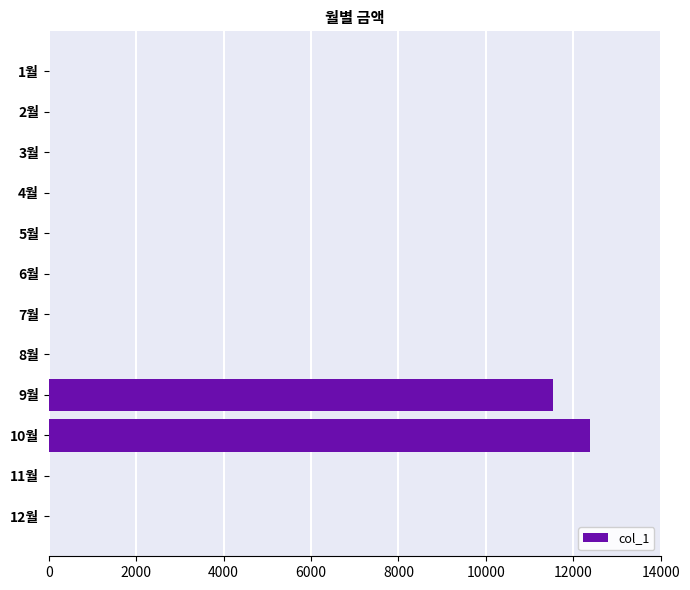

Are the bars horizontal?

Yes